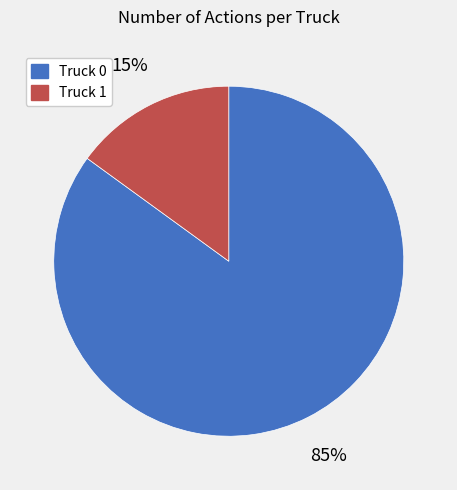

Is it true that Truck 1 is 15% of the pie?

True